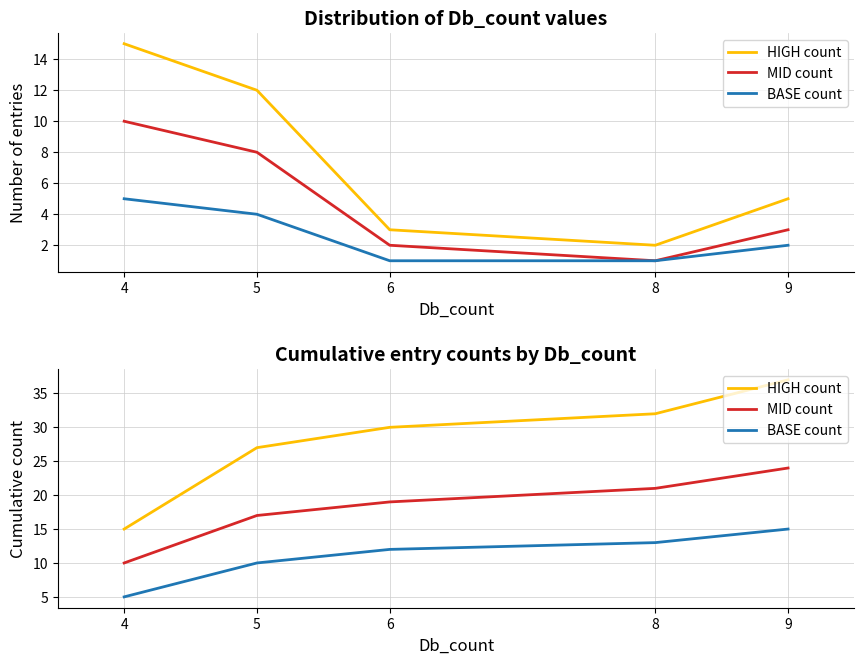

What is the highest value of the HIGH count series?

37